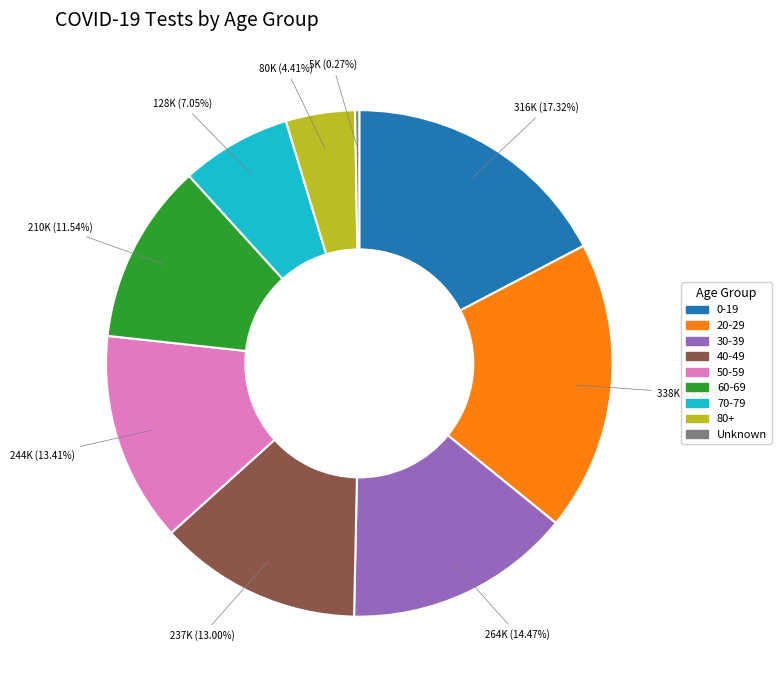

What percentage is the 80+ slice, to the nearest percent?

4%